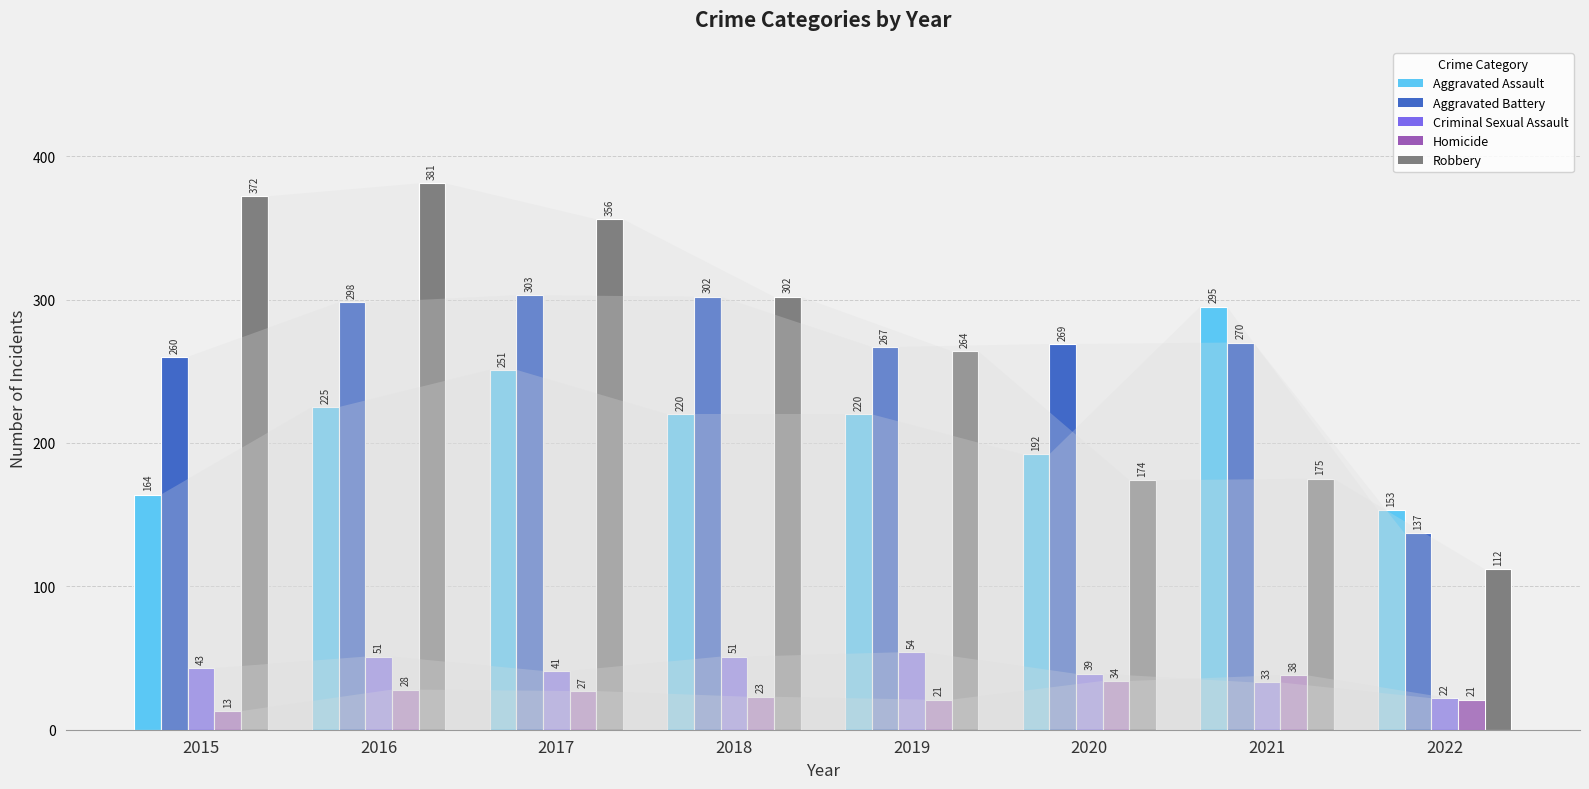

Count the number of categories in the chart.

8